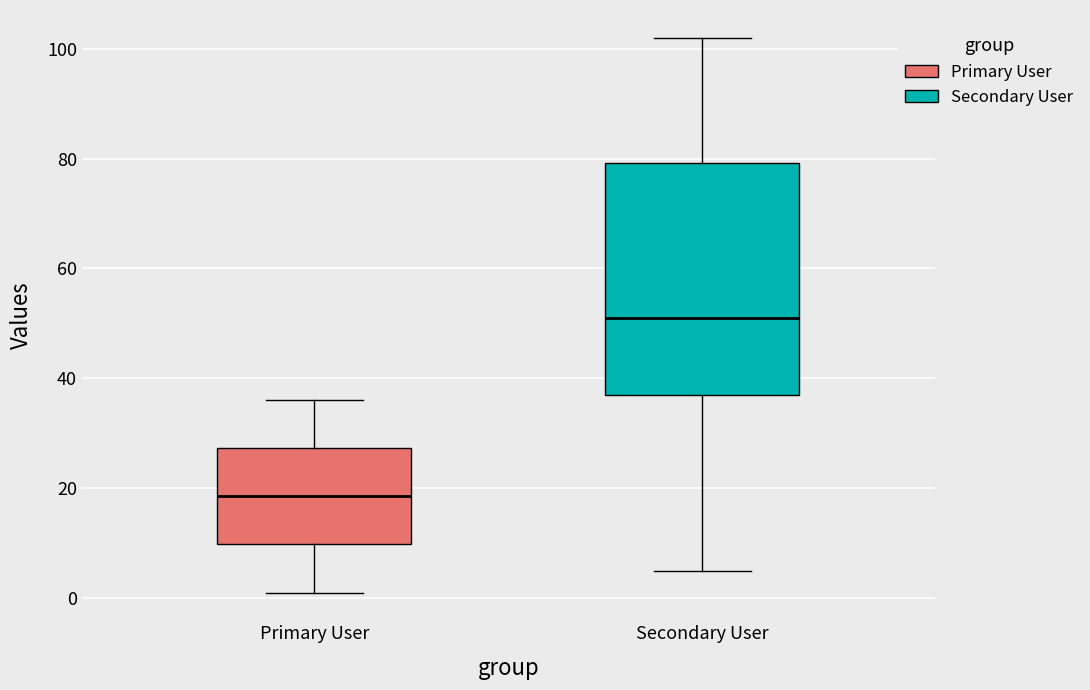

Comparing the boxes themselves (not the whiskers), which one is the tallest?

Secondary User